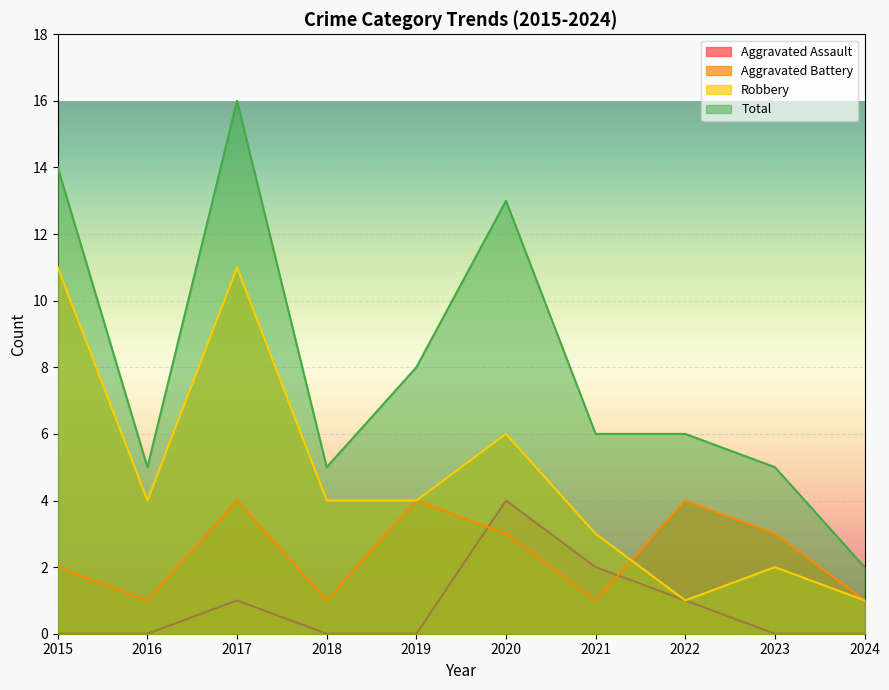

How many data points does each series have?

10